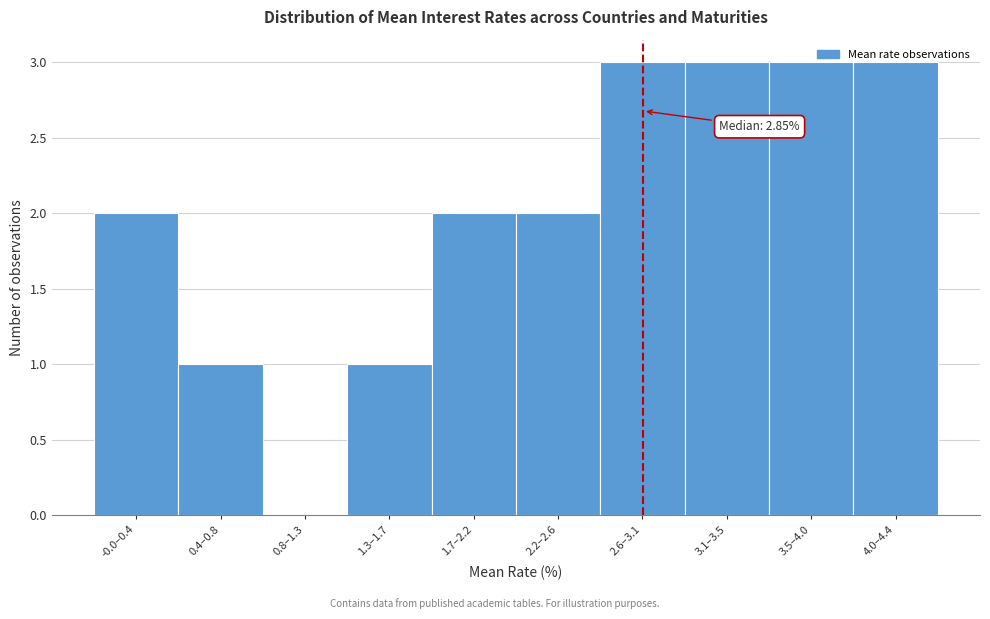

The value at 3.1–3.5 is 1. True or false?

False